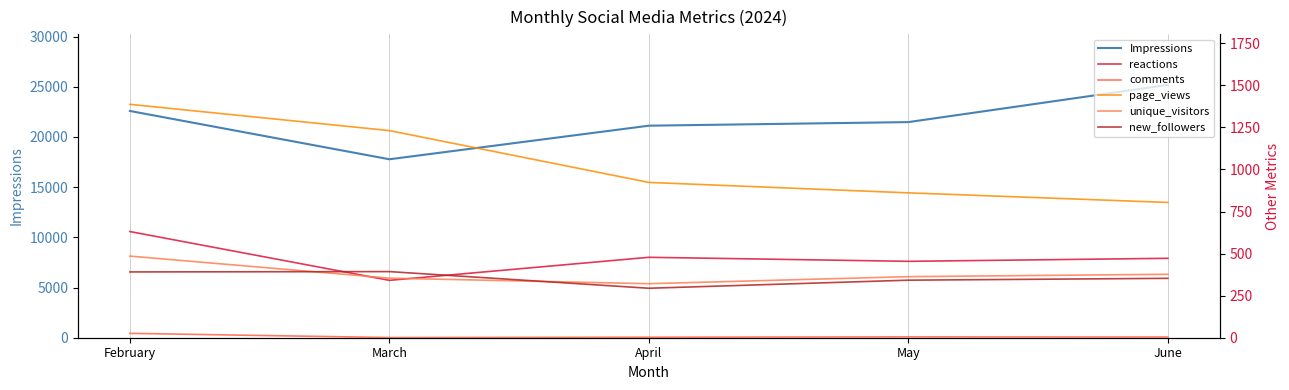

At which label does unique_visitors first exceed 363?

February